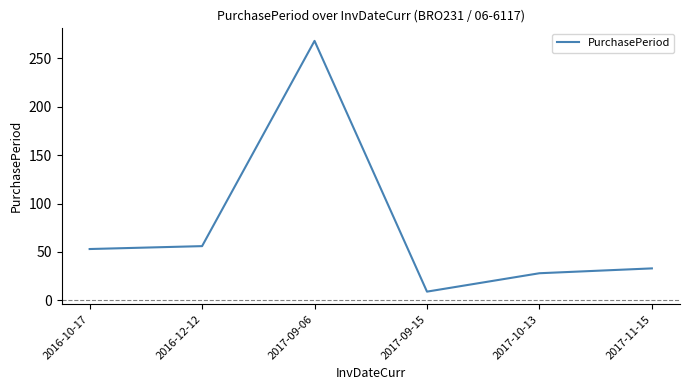

Which category has the lowest value across all series?

2017-09-15